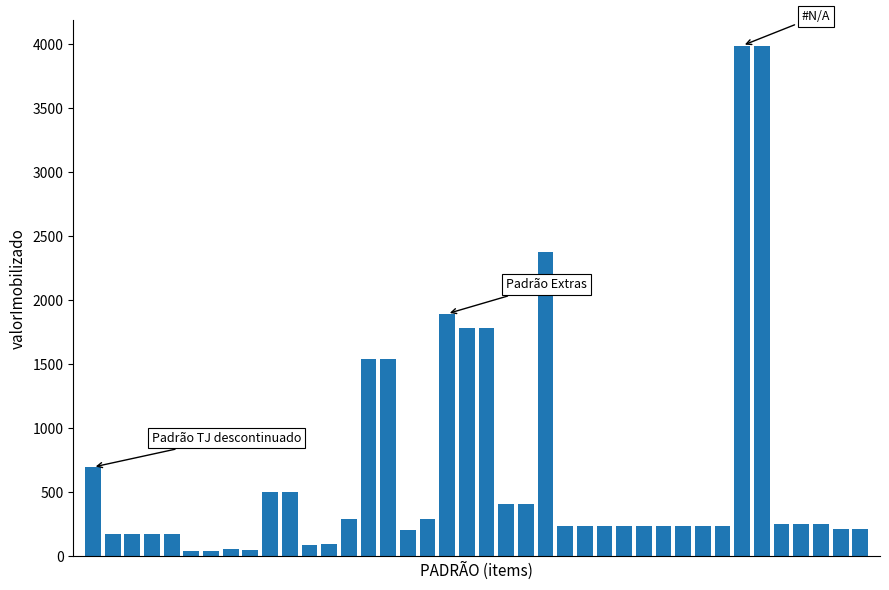

What is the average value?

663.5